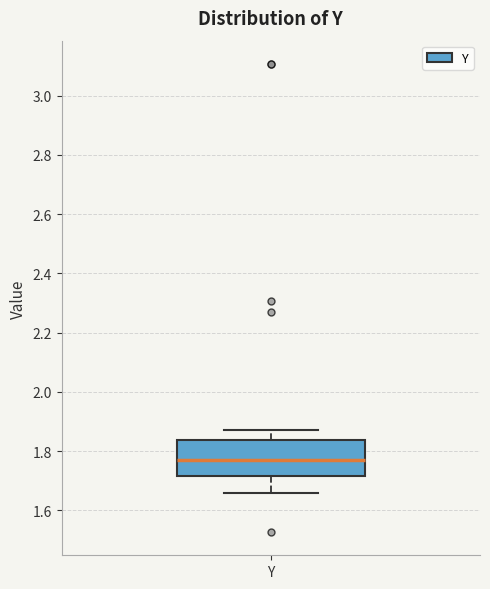

Where is the upper edge of the box for Y on the y-axis? The values are not printed on the chart, so give them approximately, as read against the axis.

1.84